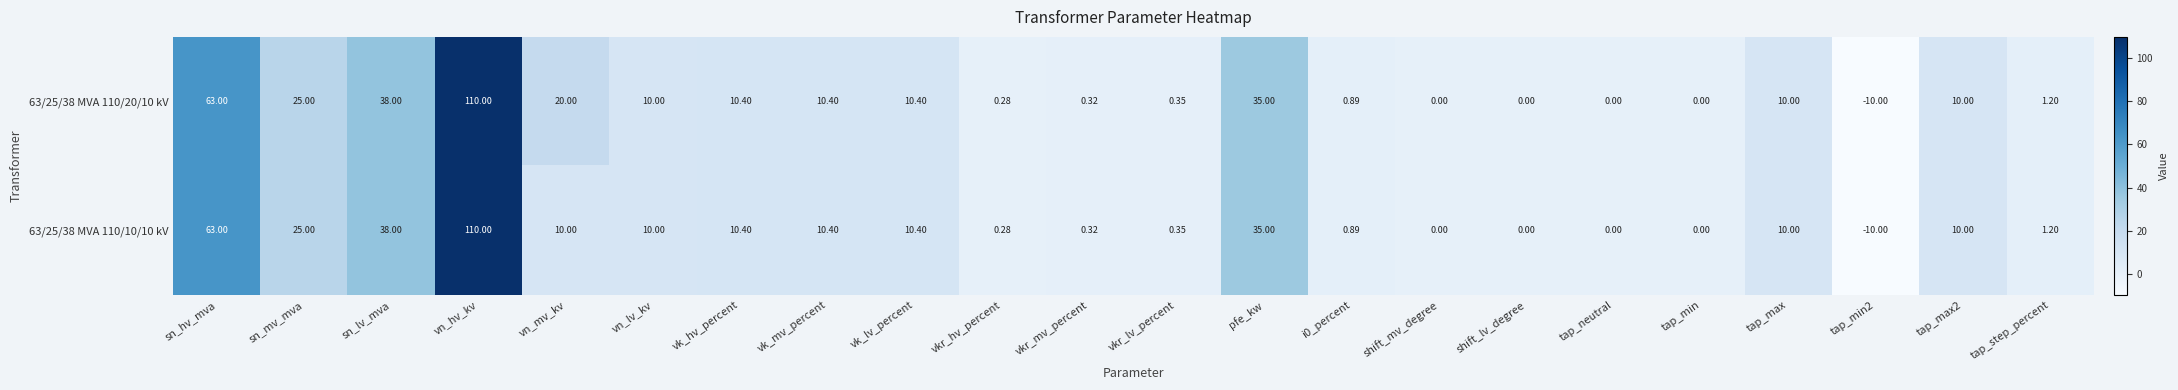

At how many categories does at least one series exceed 42?

2